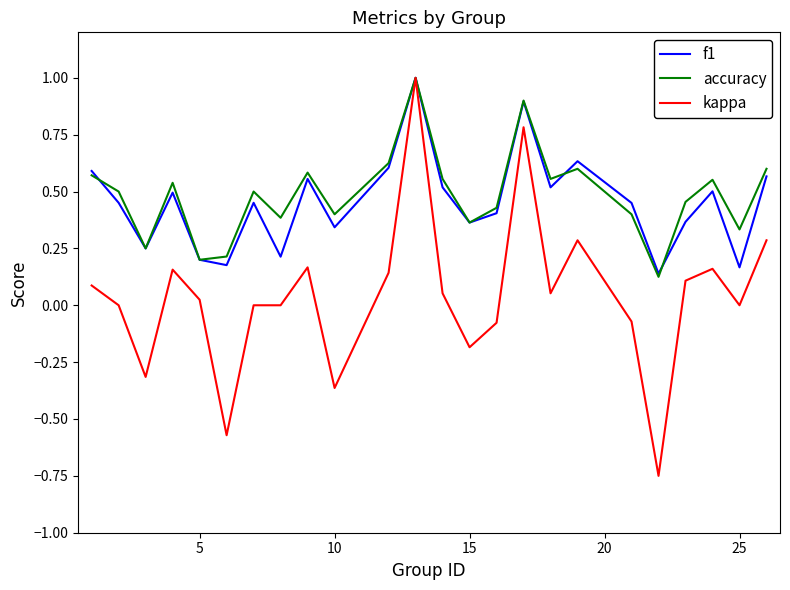

Which series has the largest range (max minus min)?

kappa